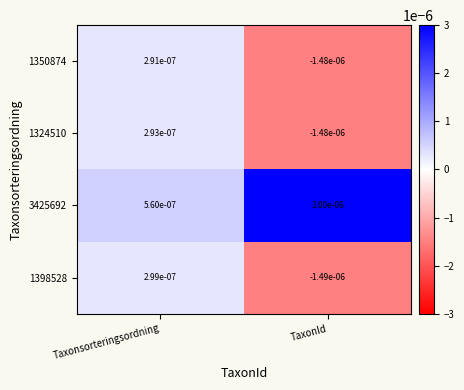

Which category has the lowest value in the 1324510 series?

TaxonId